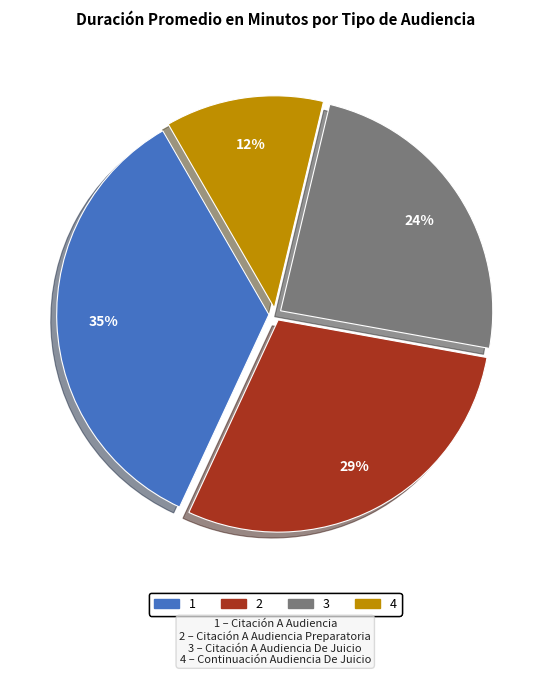

Is there a majority slice in this chart?

No